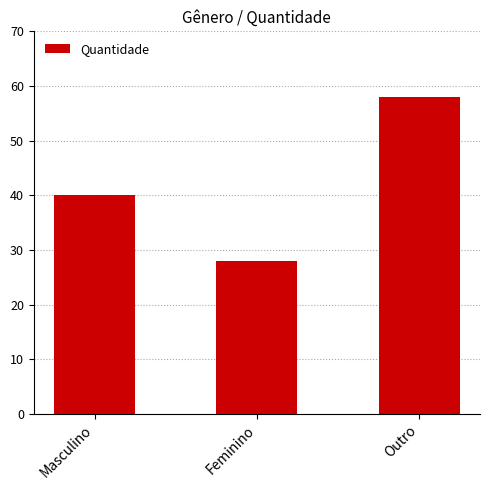

The chart shows a value of 28 at Feminino. True or false?

True